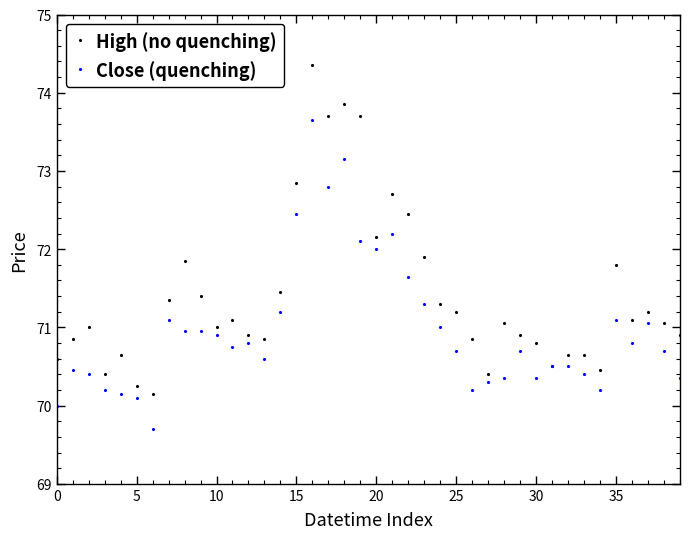

What is the minimum value for High (no quenching)?

70.2